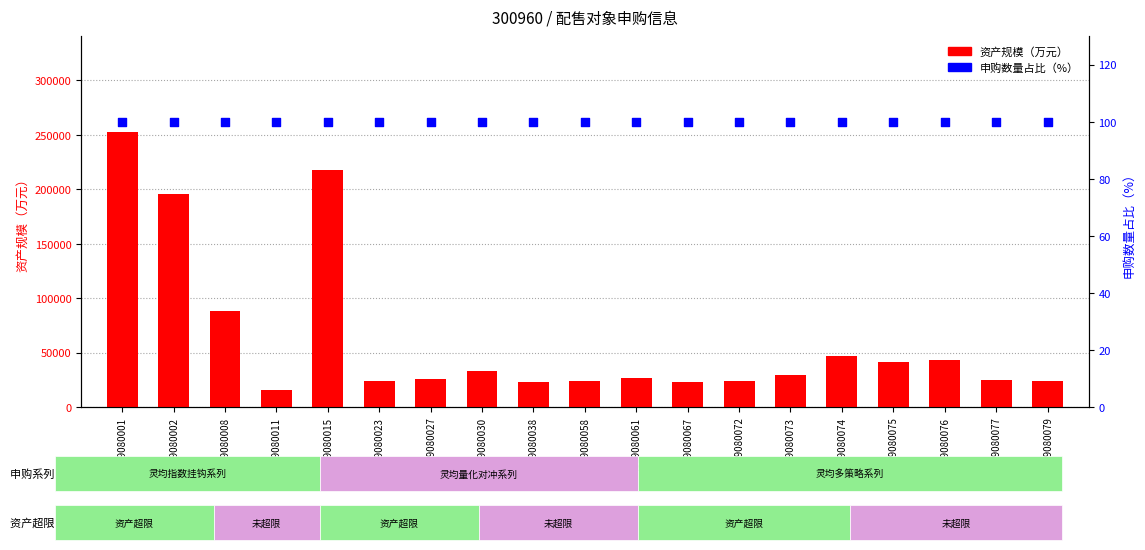

Which series has the largest Y range (max minus min)?

资产规模（万元）